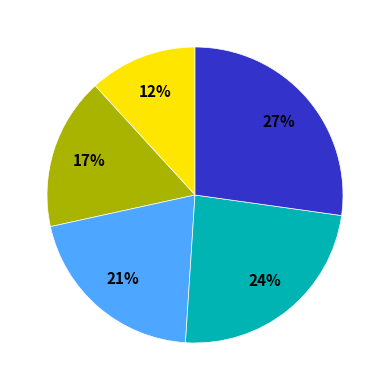

To the nearest percent, what is the average slice percentage?

20%